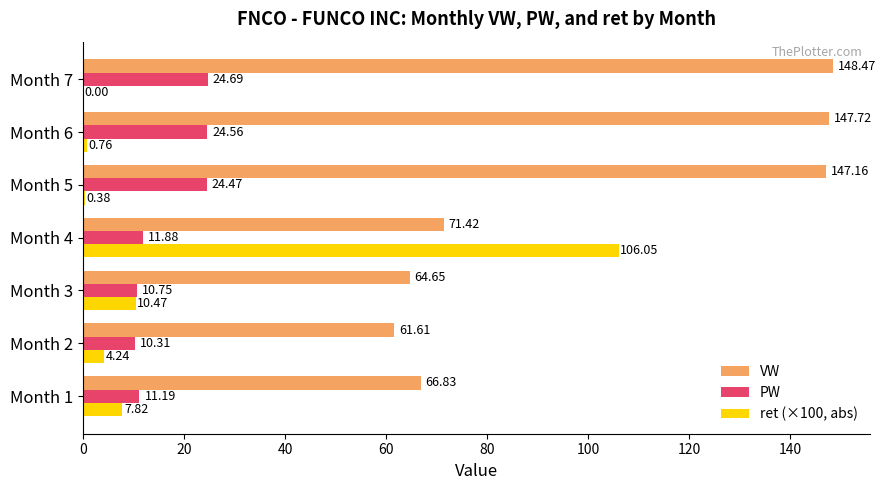

At which category is the sum across all series the highest?

Month 4